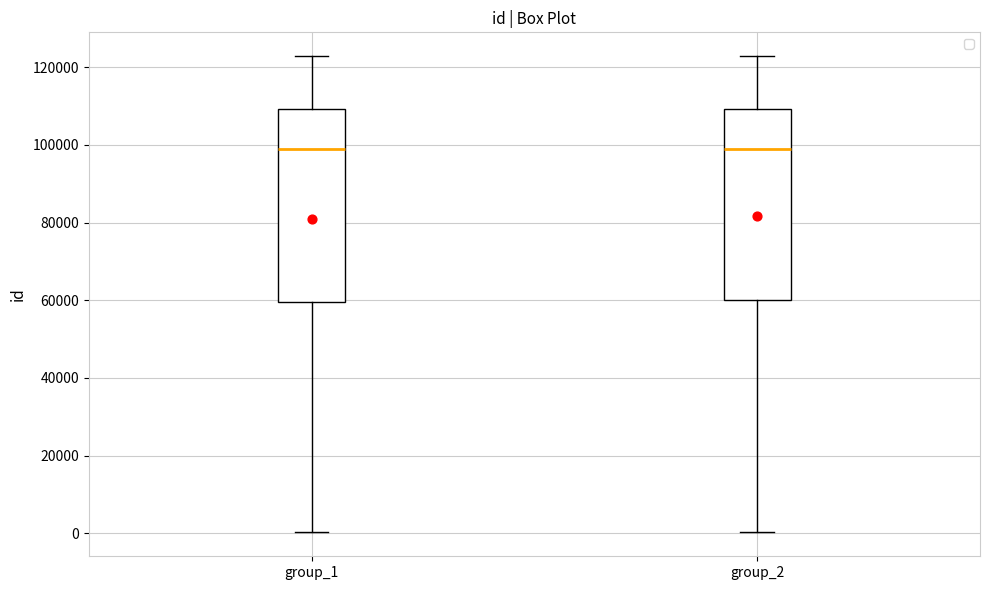

Where is the upper edge of the box for group_1 on the y-axis? The values are not printed on the chart, so give them approximately, as read against the axis.

110000